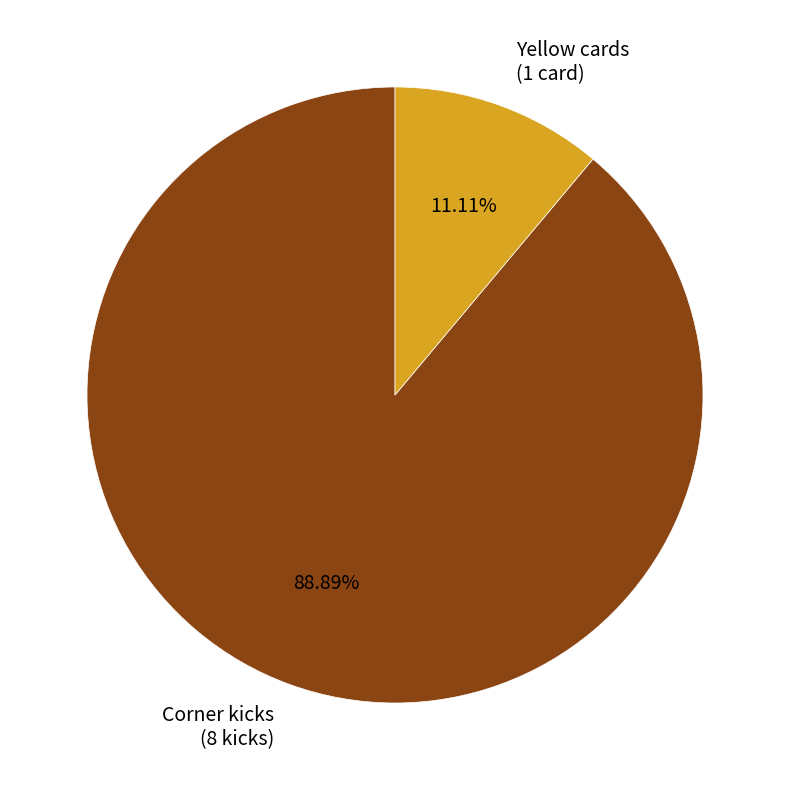

Do Corner kicks and Yellow cards together represent more than half of the pie?

Yes